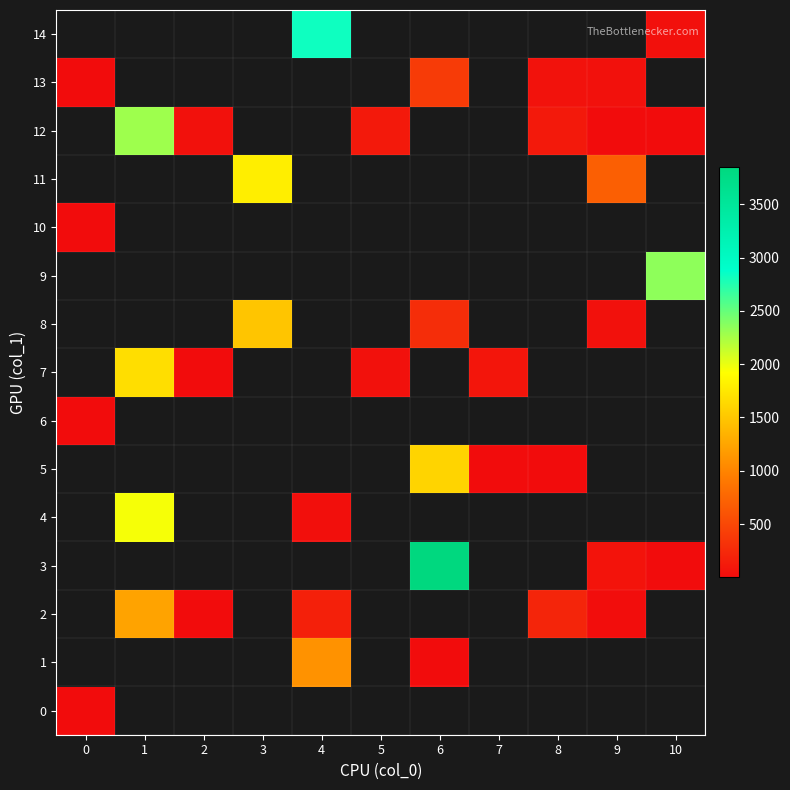

Rank the series at 9 from lowest to highest value.

12, 0, 1, 2, 3, 4, 5, 6, 7, 8, 9, 10, 13, 11, 14